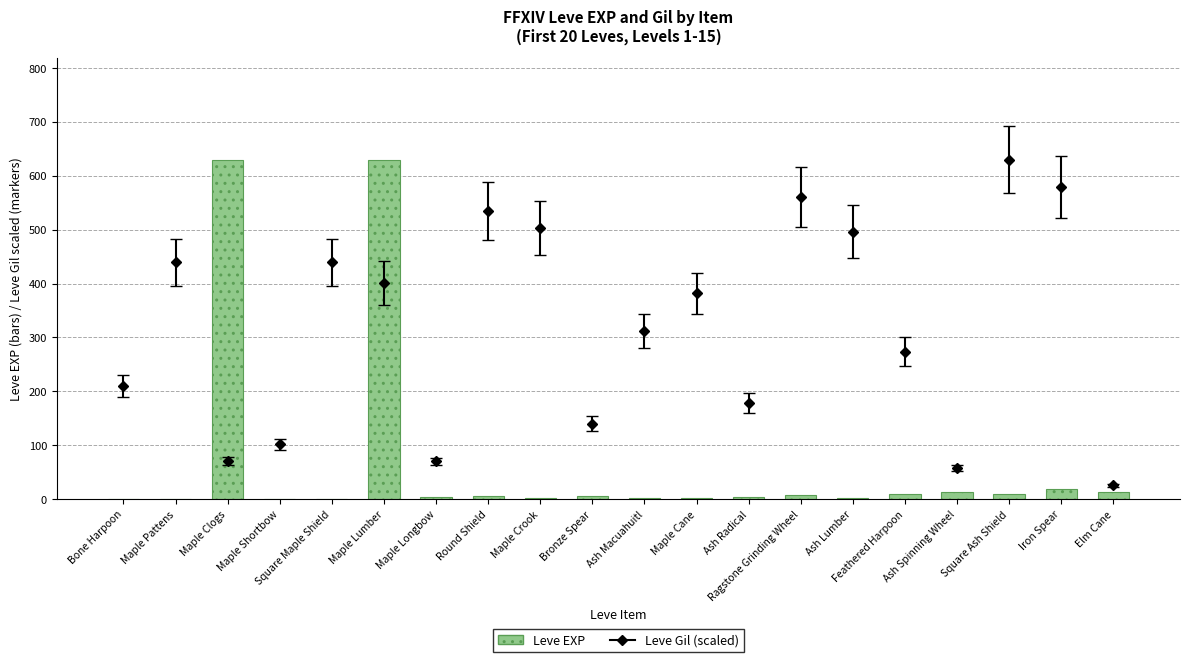

How many data points does each series have?

20